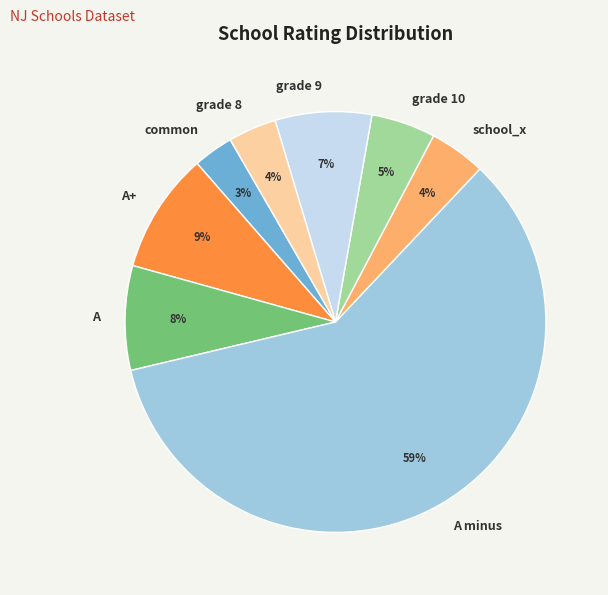

Which category has the biggest portion of the pie?

A minus